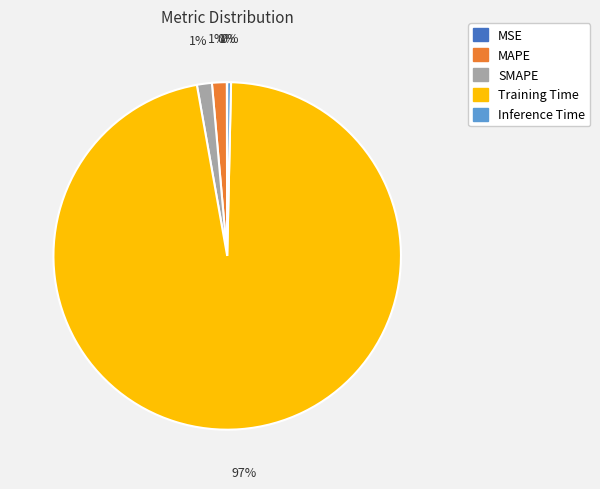

Combined, do MAPE and SMAPE account for over 50%?

No